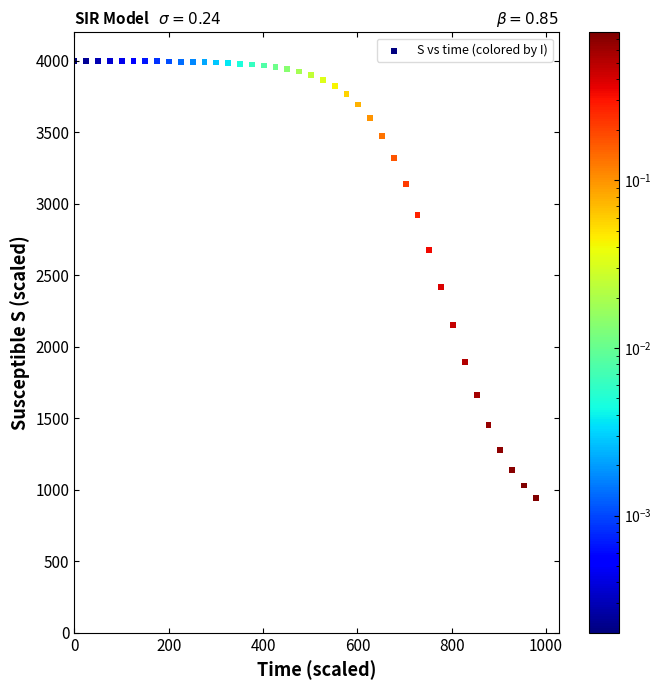

What is the range of X values (max minus min)?

978.3